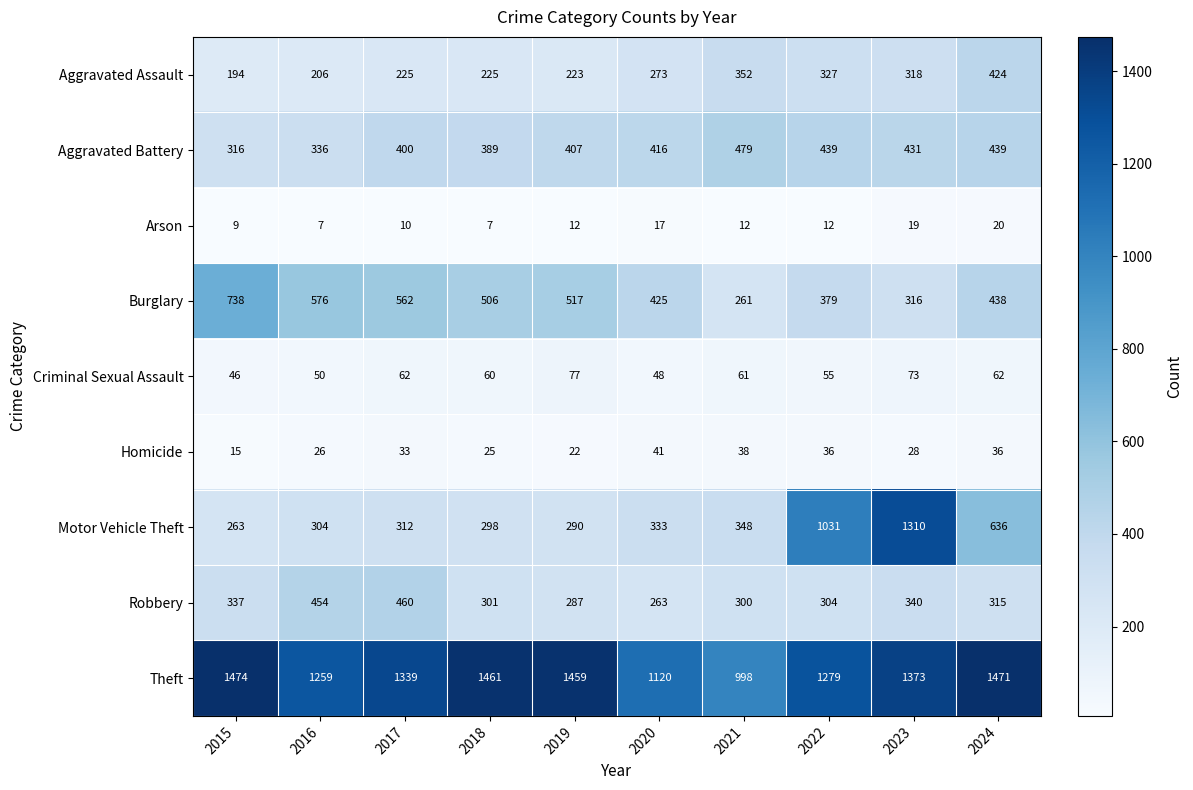

Read the Arson value at 2023, to the nearest 5.

20